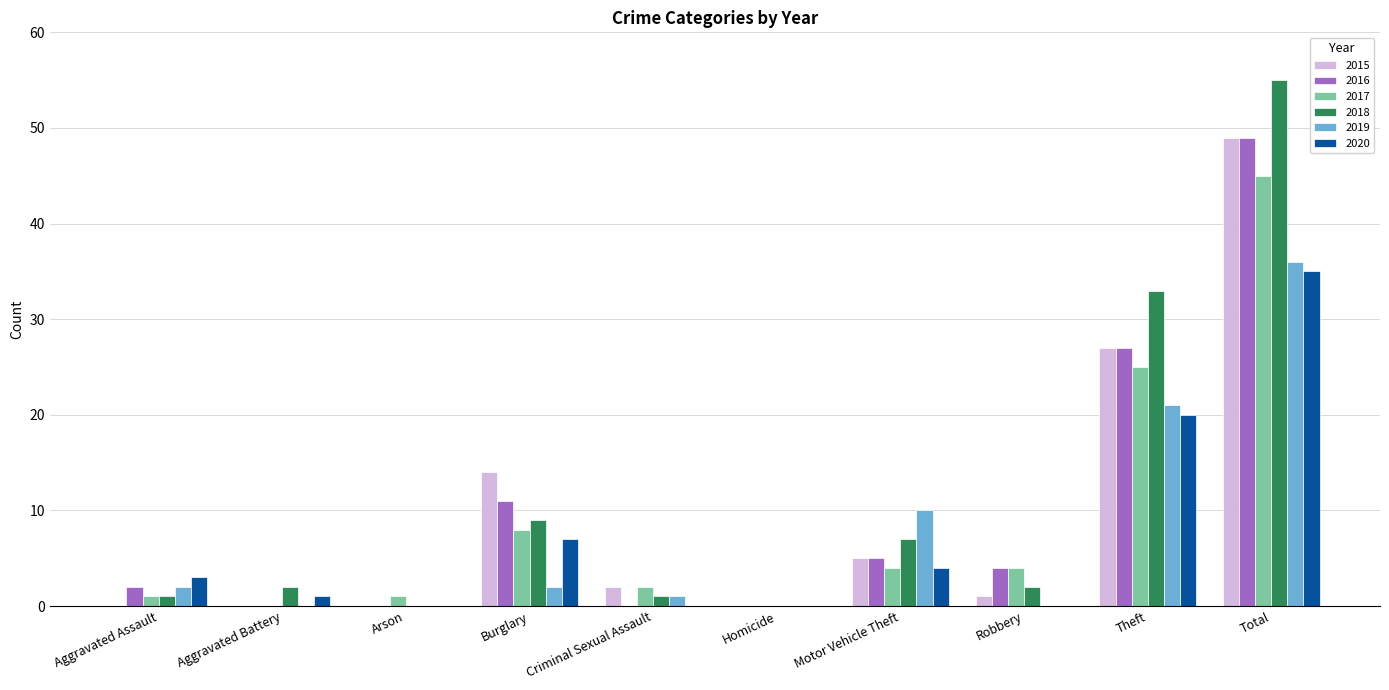

Which category has the highest value in the 2015 series?

Total